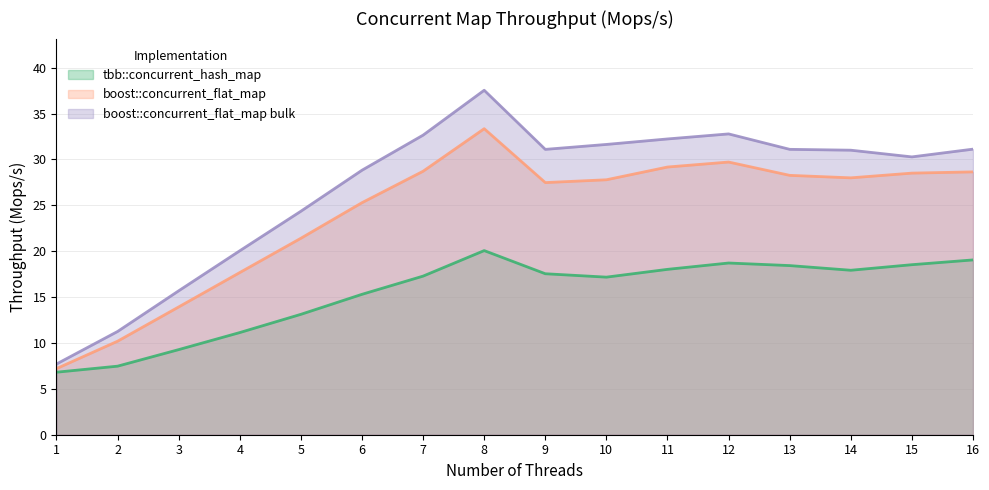

True or false: boost::concurrent_flat_map has a value of 27.8 at 10.

True